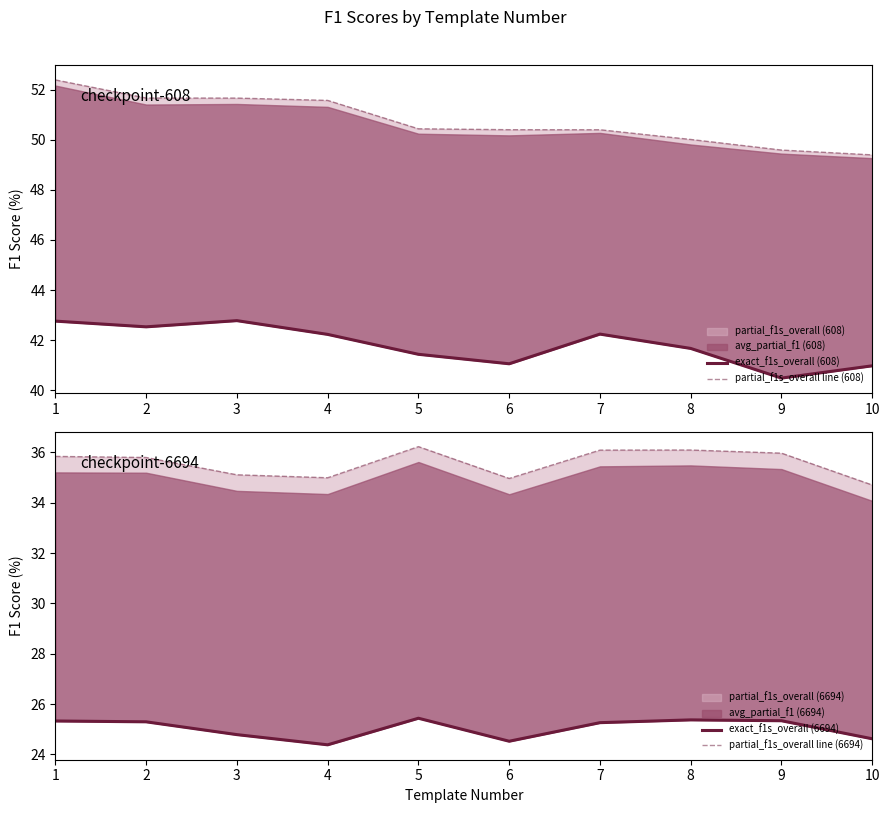

True or false: partial_f1s_overall line (608) and partial_f1s_overall line (6694) cross at least once.

False